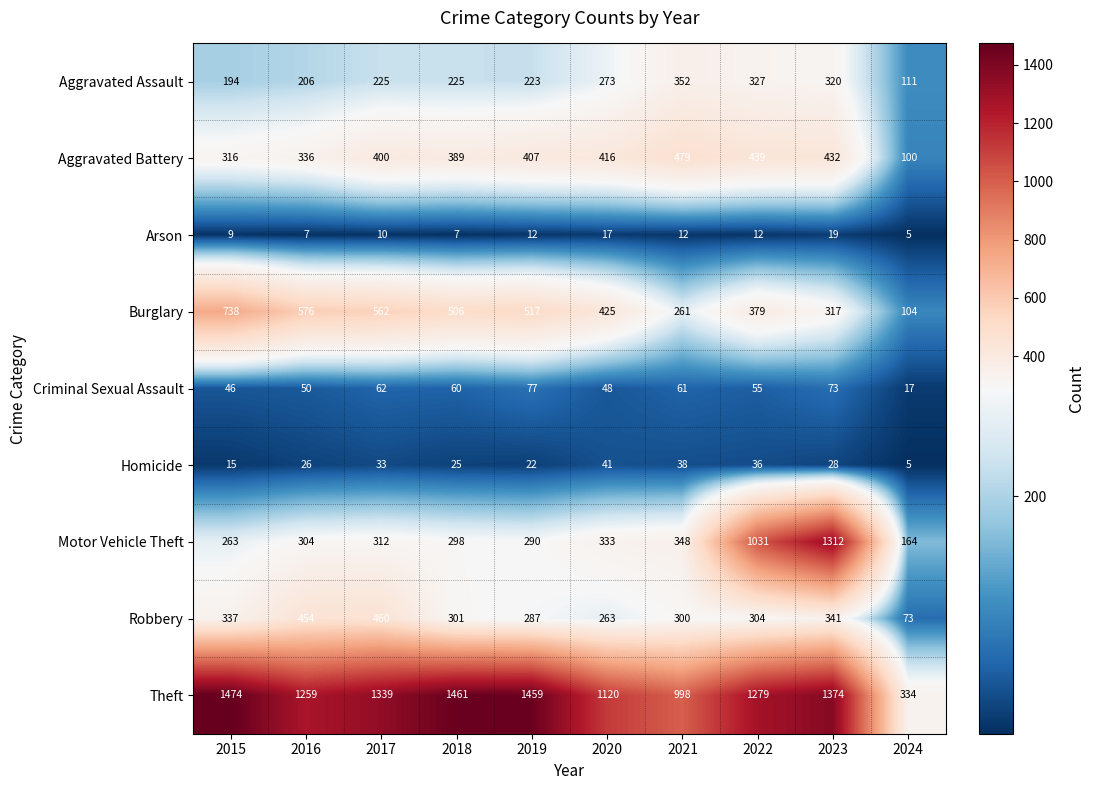

What is the spread (max minus min) of values at 2015?

1465